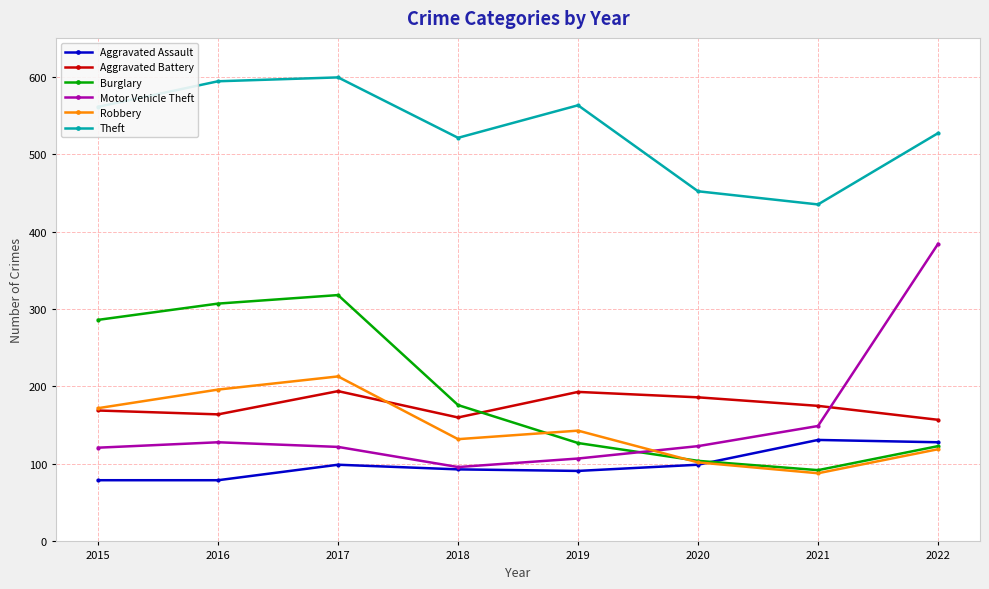

Where is Theft nearest to the value 517?

2018